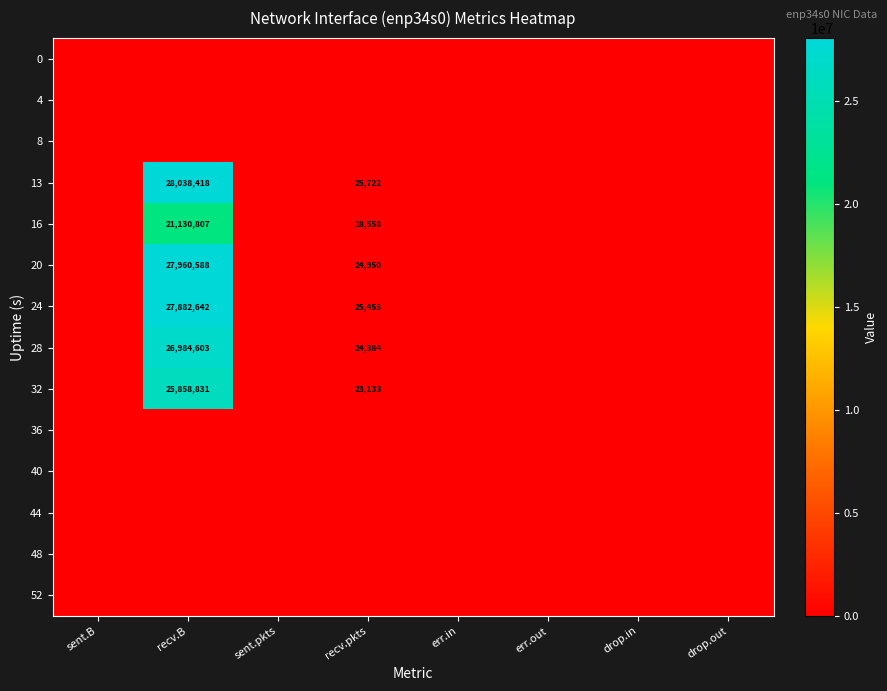

The value of 24 at recv.pkts is 44091. True or false?

False